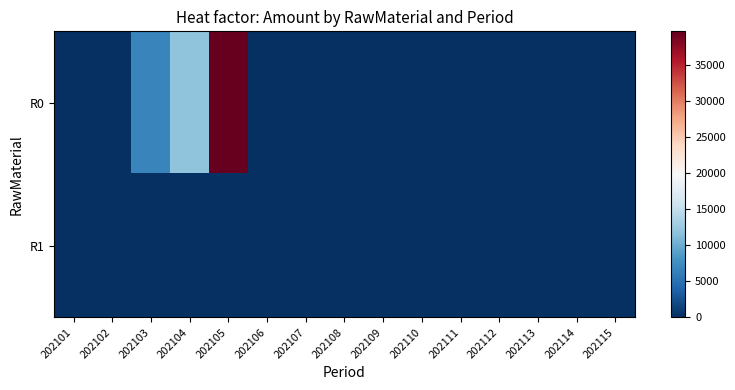

Reading left to right, extract all data points from this chart.

R0: 202101=0.0	202102=0.0	202103=6751.5	202104=11861.0	202105=39727.9	202106=0.0	202107=0.0	202108=0.0	202109=0.0	202110=0.0	202111=0.0	202112=0.0	202113=0.0	202114=0.0	202115=0.0
R1: 202101=0.0	202102=0.0	202103=0.0	202104=0.0	202105=0.0	202106=0.0	202107=0.0	202108=0.0	202109=0.0	202110=0.0	202111=0.0	202112=0.0	202113=0.0	202114=0.0	202115=0.0